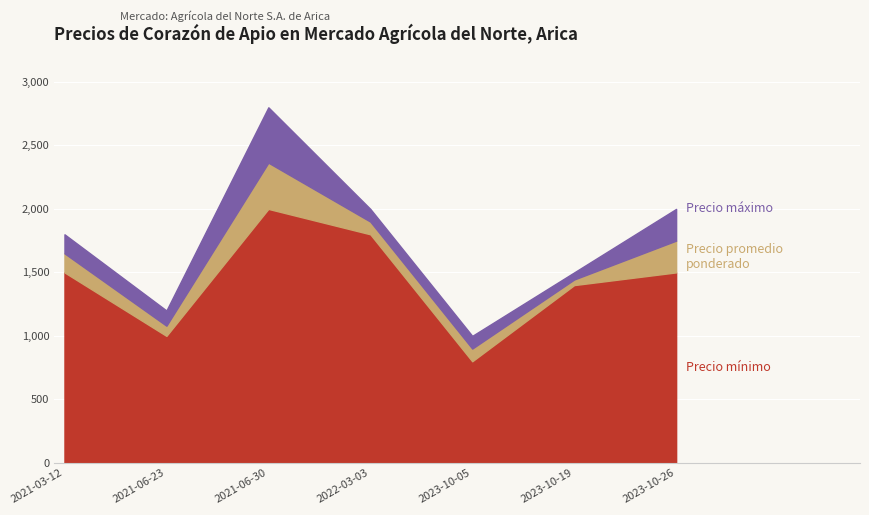

What is the approximate value of Precio máximo at 2021-06-30, to the nearest 100?

2800